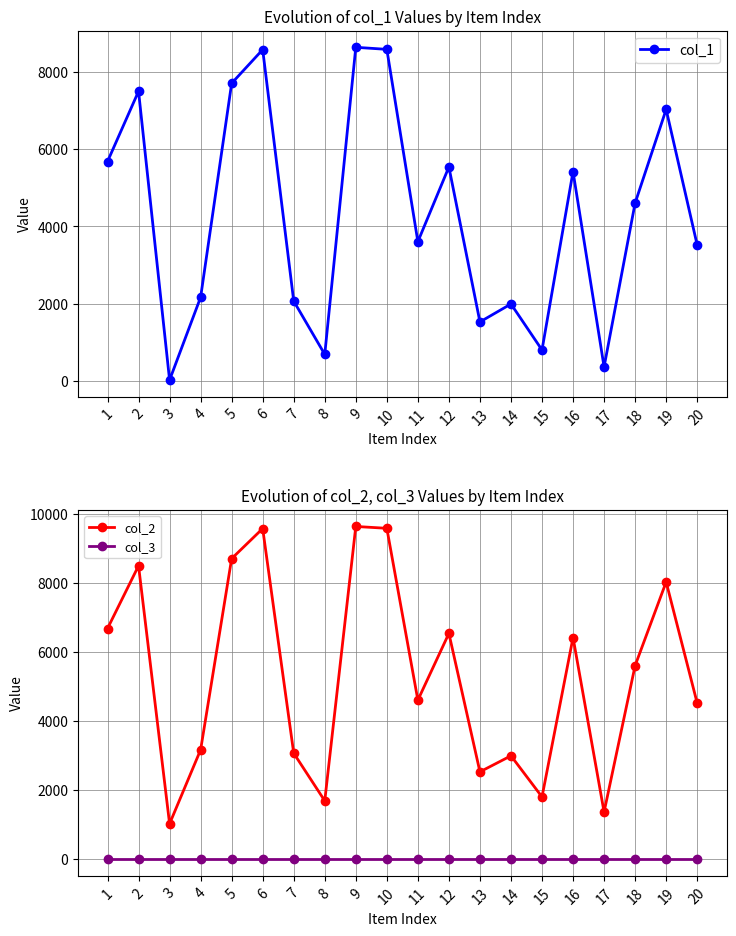

Reading right to left, list all the values displayed in this chart.

col_1: 20=3519	19=7024	18=4603	17=367	16=5417	15=805	14=1994	13=1530	12=5536	11=3605	10=8577	9=8630	8=691	7=2069	6=8570	5=7700	4=2167	3=27	2=7493	1=5677
col_2: 20=4519	19=8024	18=5603	17=1367	16=6417	15=1805	14=2994	13=2530	12=6536	11=4605	10=9577	9=9630	8=1691	7=3069	6=9570	5=8700	4=3167	3=1027	2=8493	1=6677
col_3: 20=1	19=1	18=1	17=1	16=1	15=1	14=1	13=1	12=1	11=1	10=1	9=1	8=1	7=1	6=1	5=1	4=1	3=1	2=1	1=1